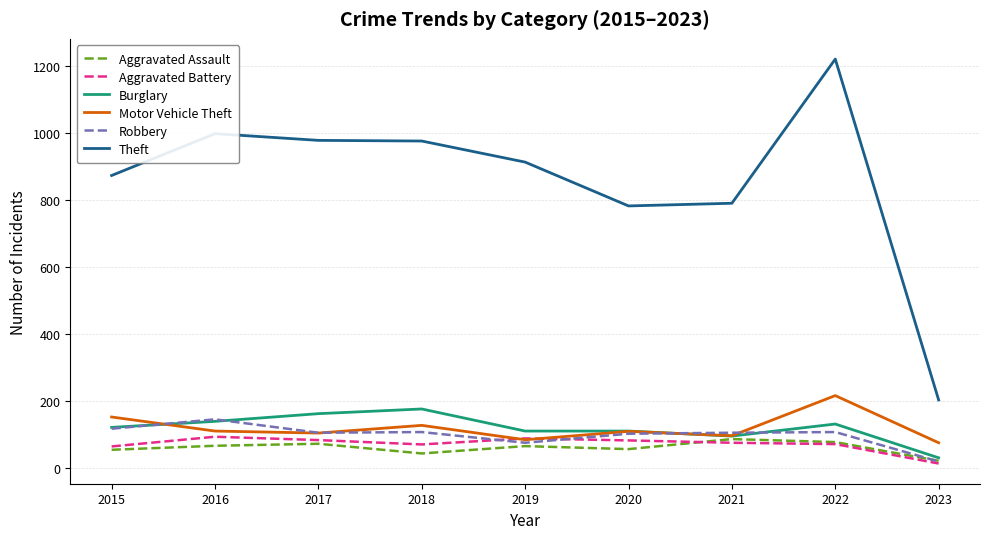

What is the total value across all series at 2016?

1552